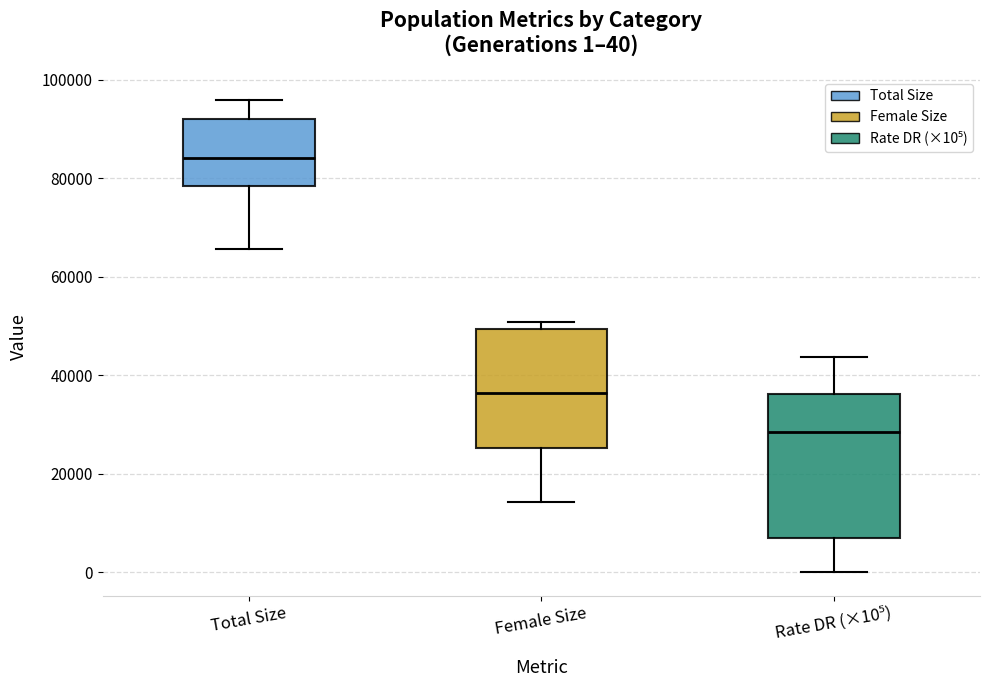

Which box has the lowest median line?

Rate DR (×10⁵)